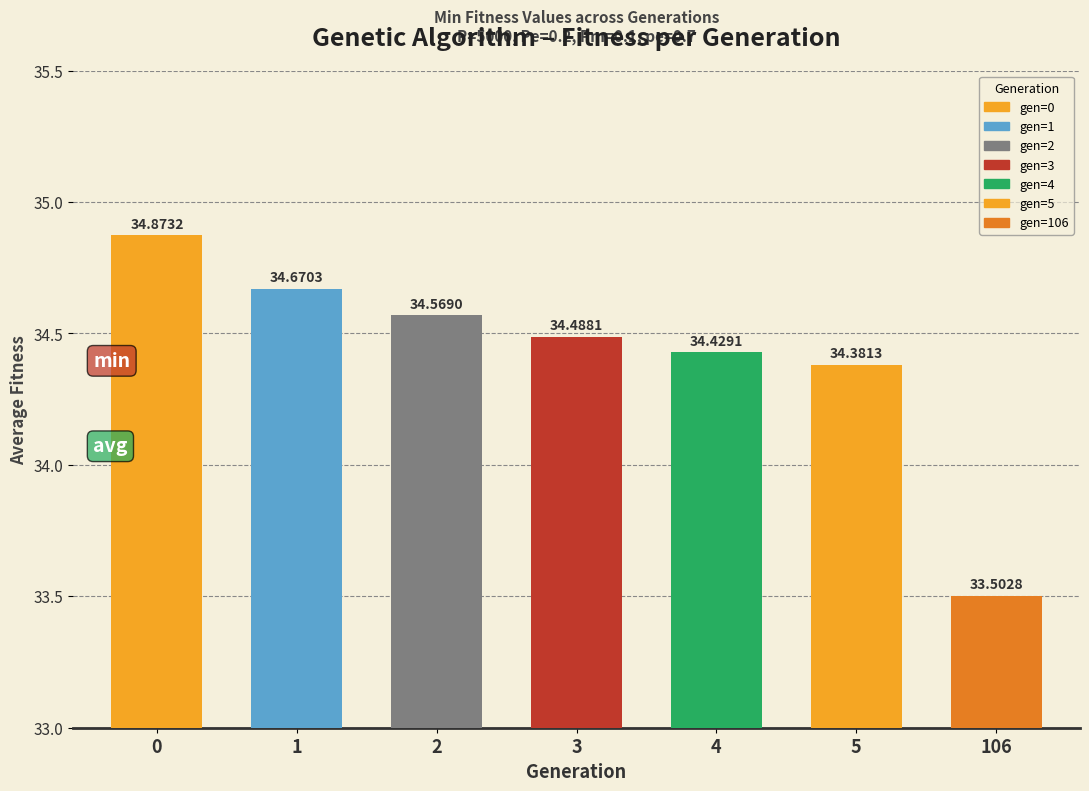

Reading left to right, what are all the values shown in this chart?

0=34.9	1=34.7	2=34.6	3=34.5	4=34.4	5=34.4	106=33.5